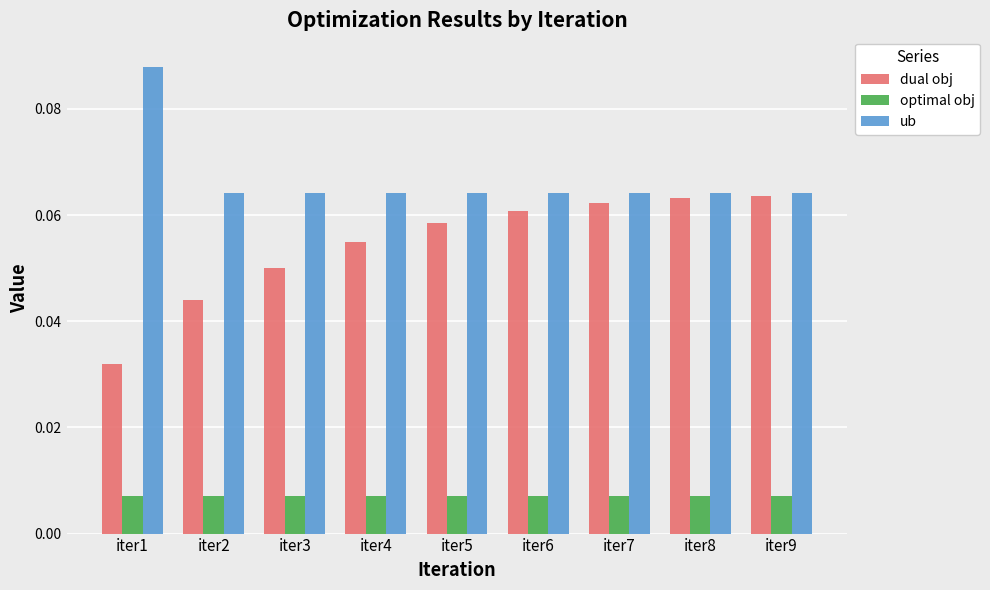

Rank the series by their average value, from highest to lowest.

ub, dual obj, optimal obj